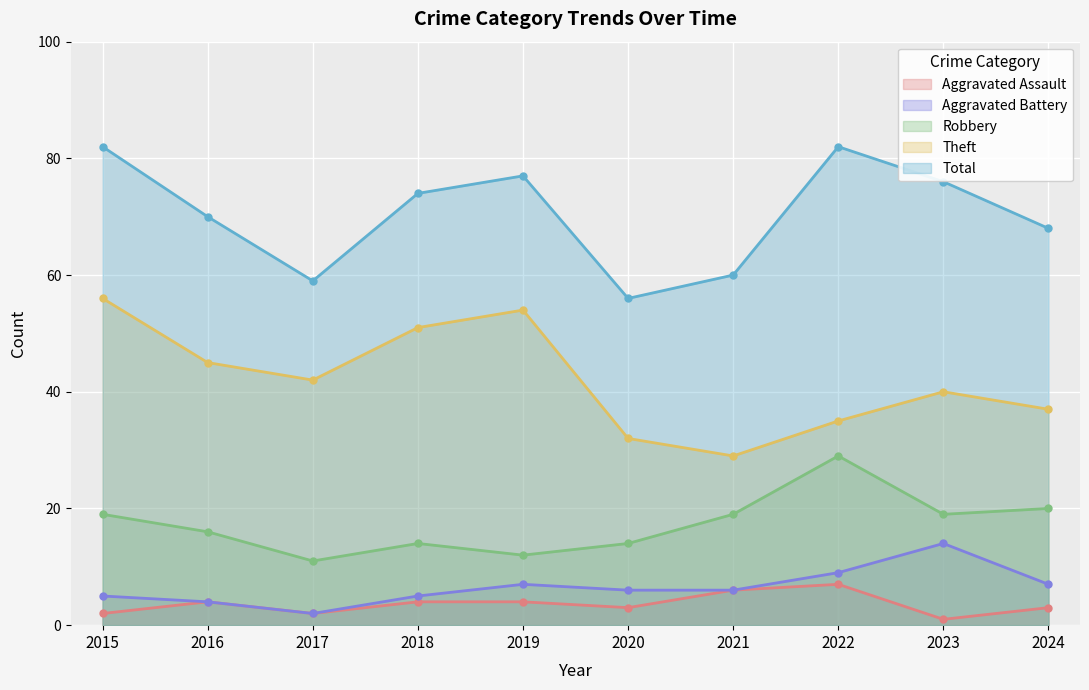

What is the average value of the Robbery series?

17